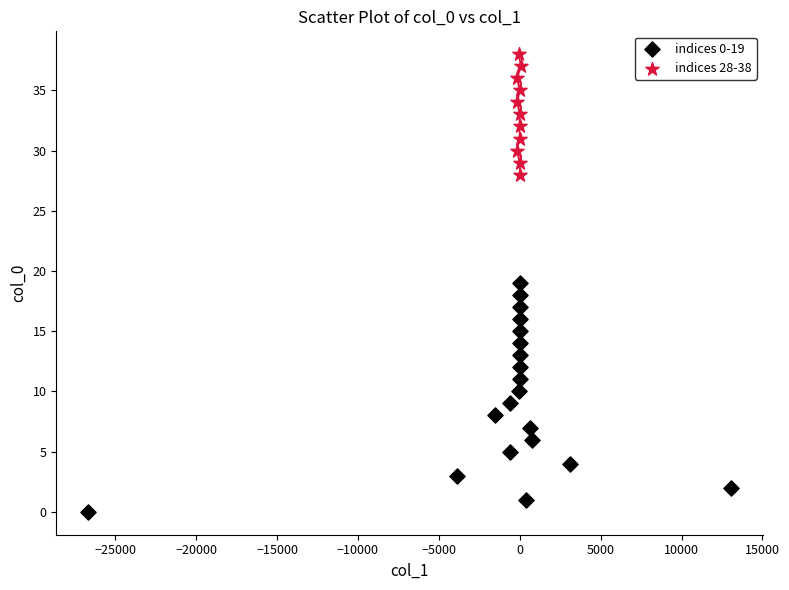

Which series has the largest Y range (max minus min)?

indices 0-19